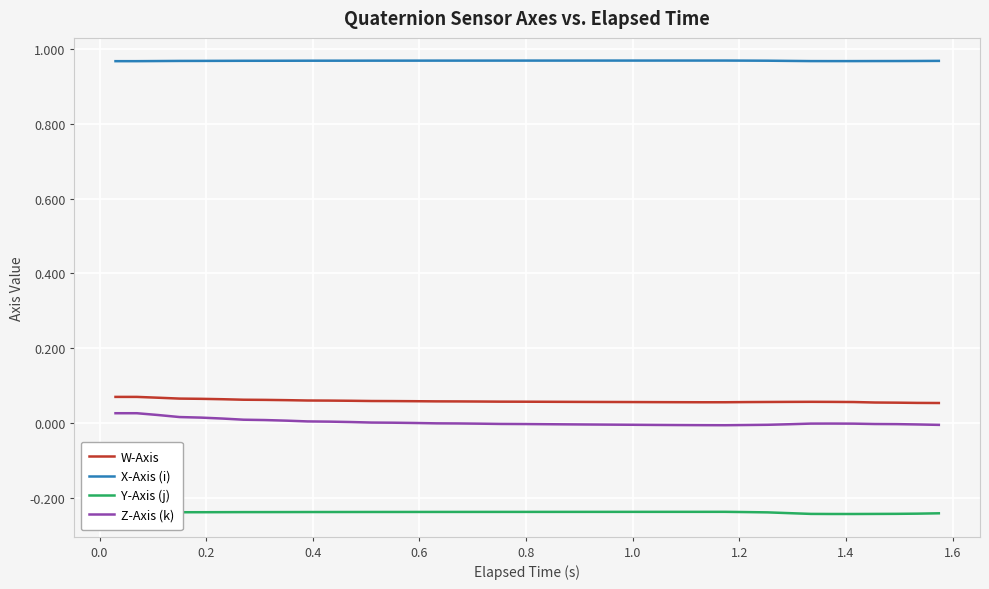

Does the chart display data point markers on the line(s)?

No